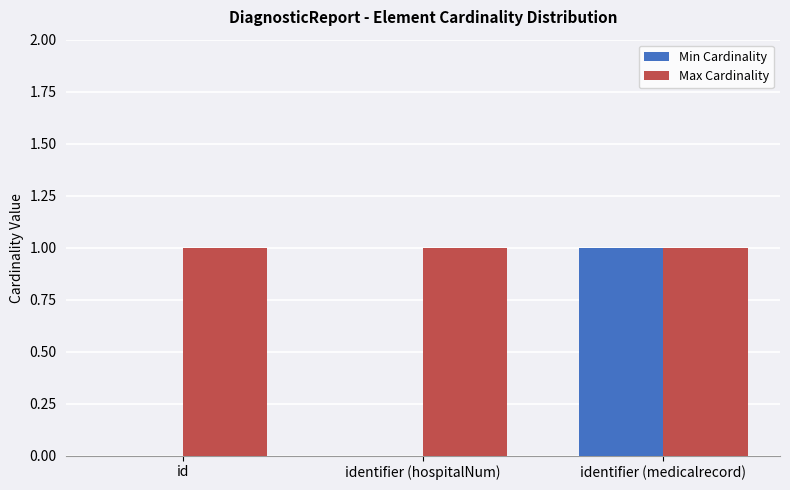

At which category is the sum across all series the highest?

identifier (medicalrecord)